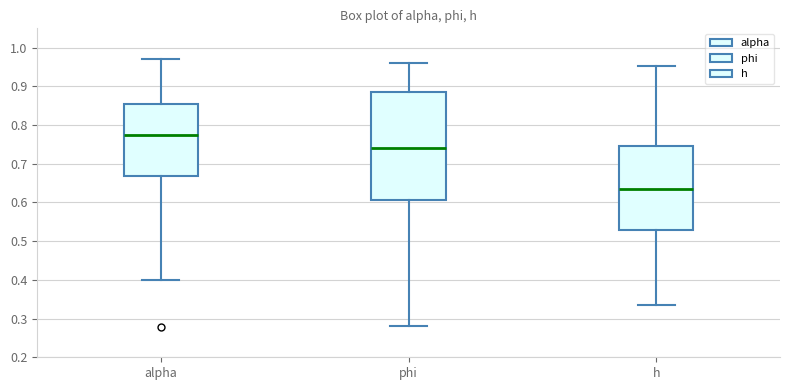

Reading left to right, transcribe this box plot: for each box, give where its median line is, the range the box spans, and where its two whiskers end, as read against the y-axis. The values are not printed on the chart, so give them approximately, as read against the axis.

alpha: median 0.77, box 0.67 to 0.85, whiskers 0.40 to 0.97
phi: median 0.74, box 0.61 to 0.89, whiskers 0.28 to 0.96
h: median 0.64, box 0.53 to 0.75, whiskers 0.33 to 0.95